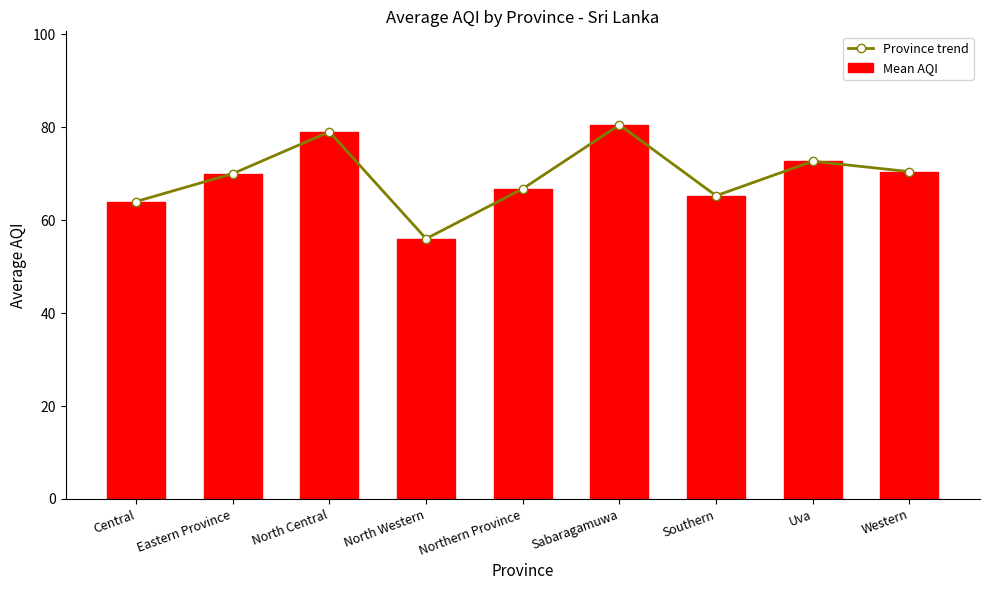

Count the number of data series in this chart.

2